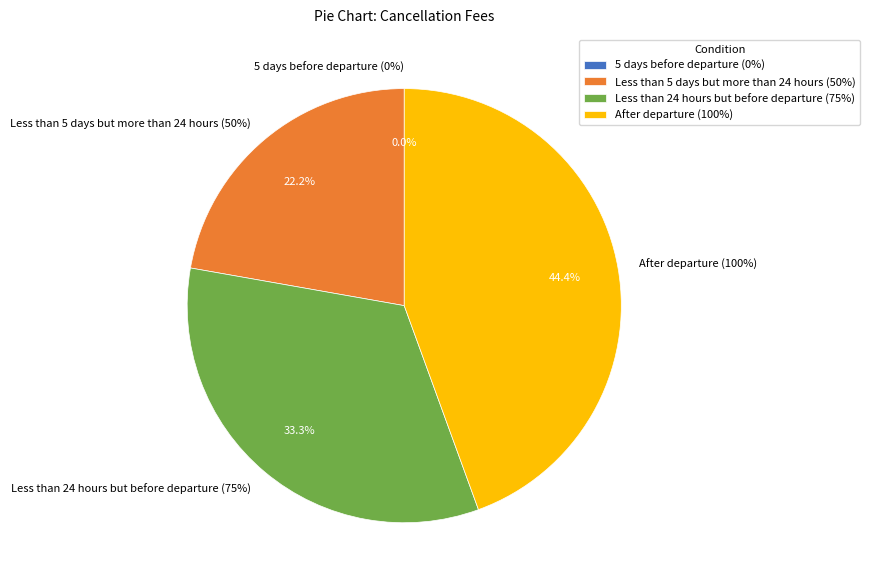

What percentage do Less than 24 hours but before departure (75%) and 5 days before departure (0%) together represent?

33.3%